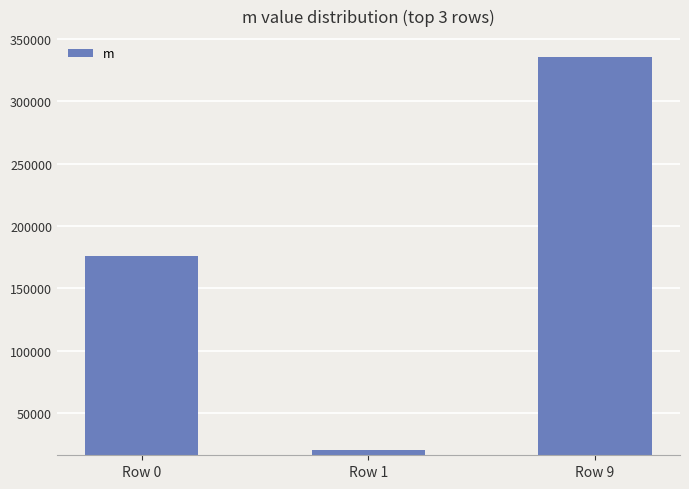

List the labels in order of value, smallest first.

Row 1, Row 0, Row 9